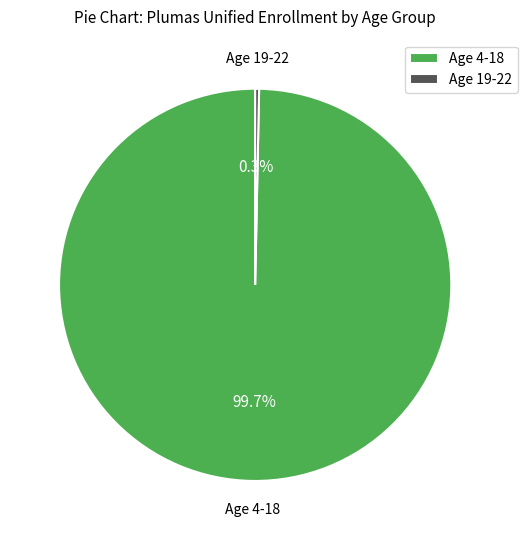

What percentage do Age 4-18 and Age 19-22 together represent?

100.0%